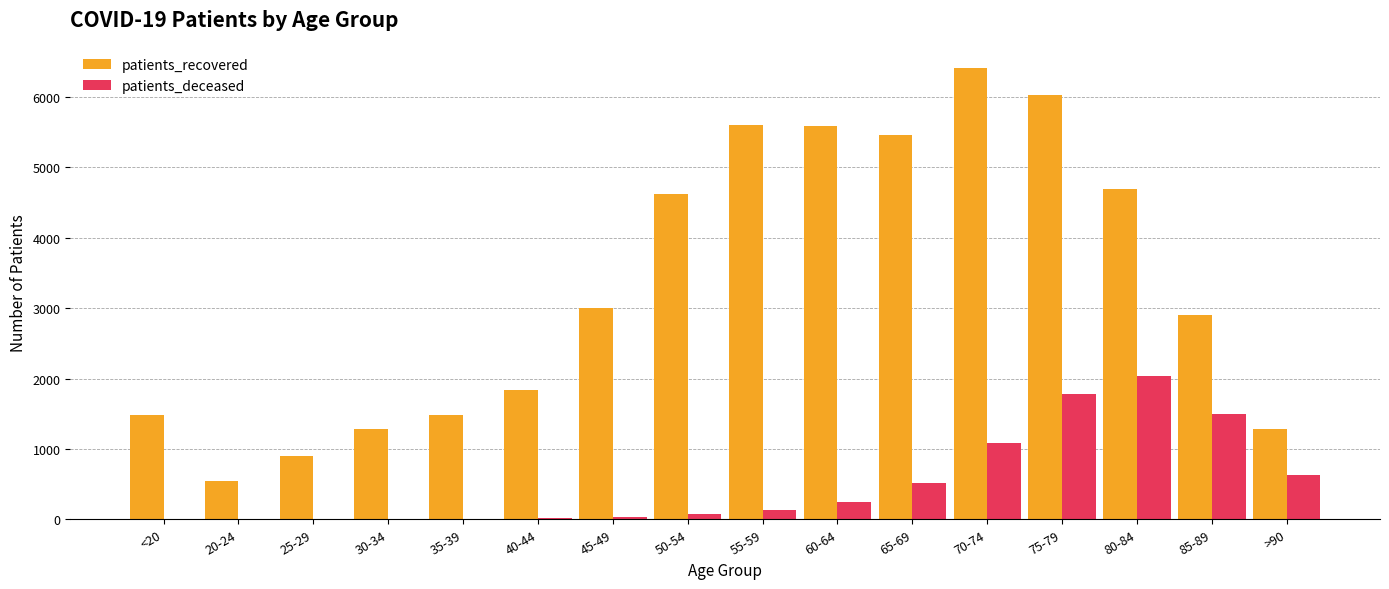

Are the bars horizontal?

No